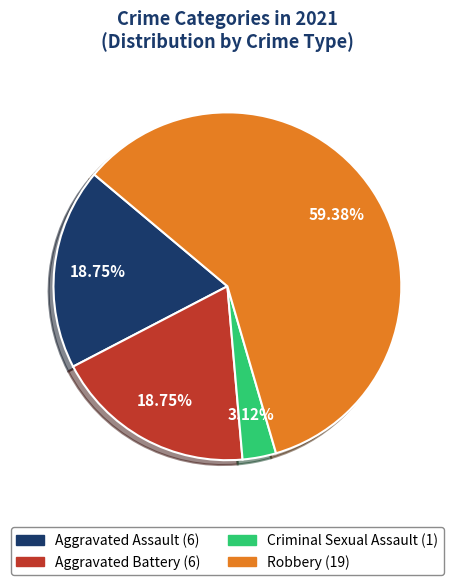

Which category has the smallest portion of the pie?

Criminal Sexual Assault